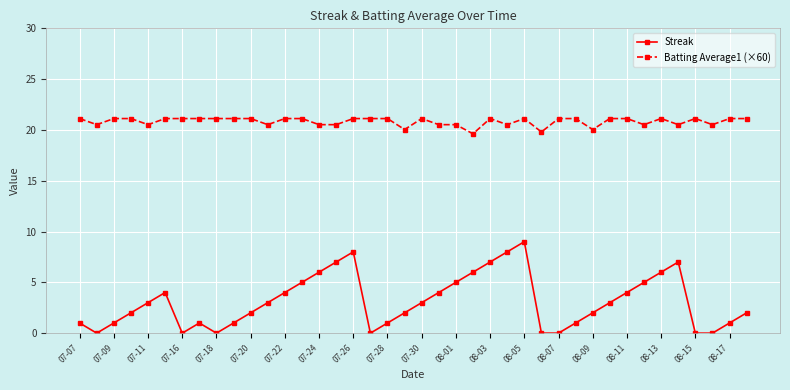

Which series has the largest range (max minus min)?

Streak